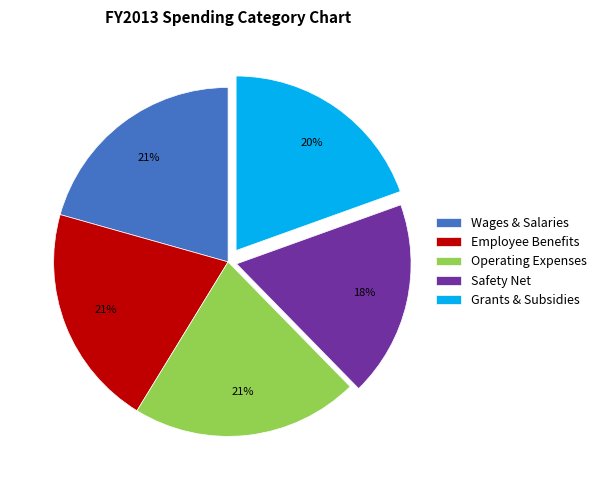

True or false: Operating Expenses accounts for 21% of the total.

True